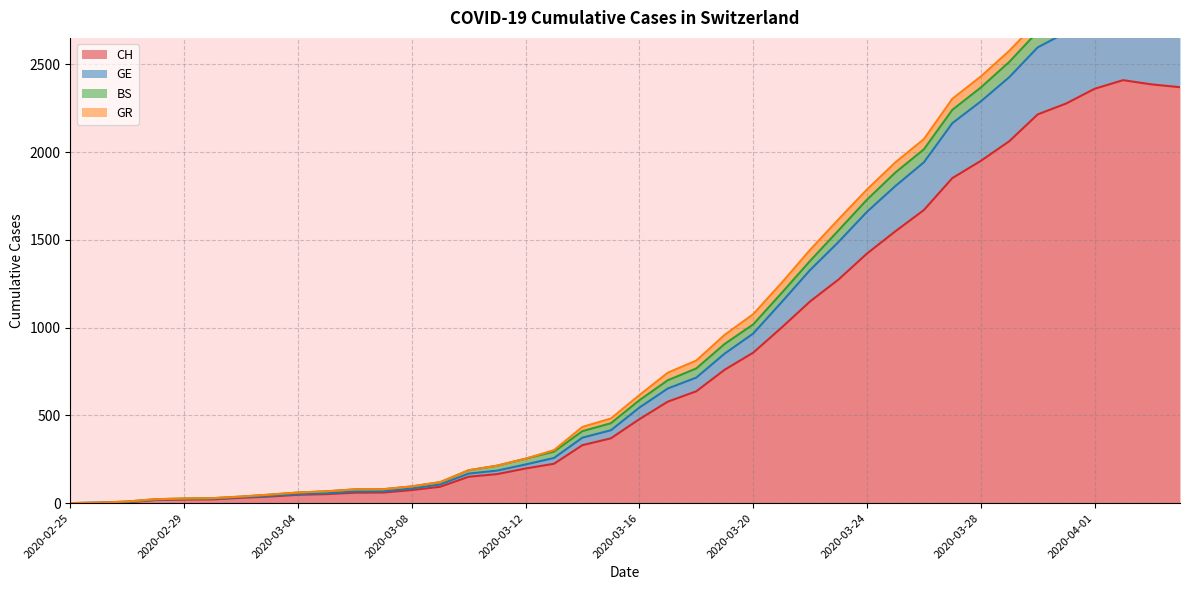

At how many categories does at least one series exceed 1044?

15